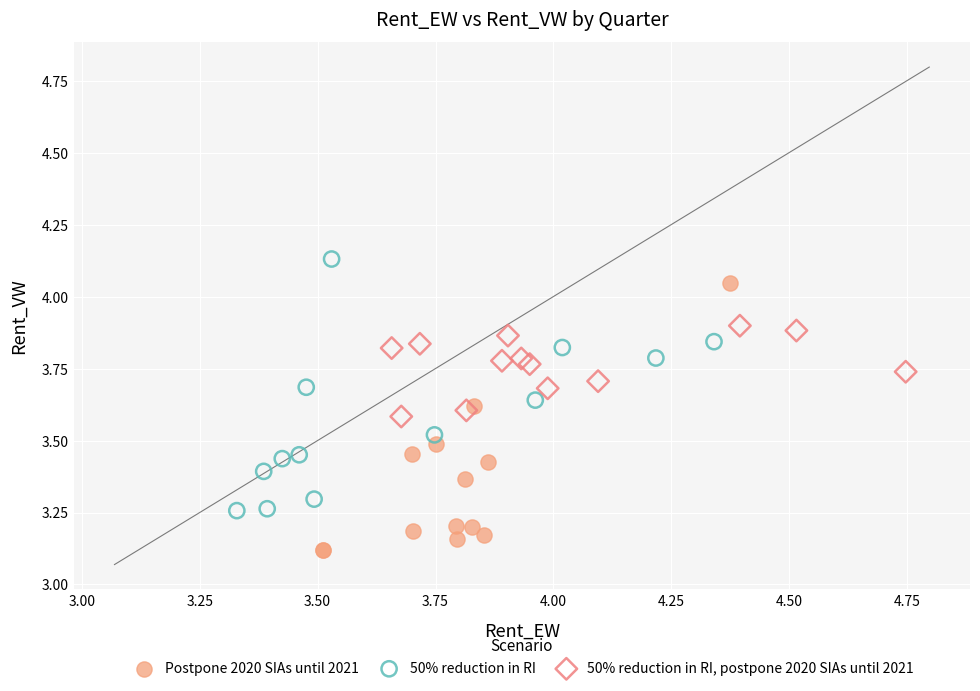

Which series contains the lowest Y value?

Postpone 2020 SIAs until 2021